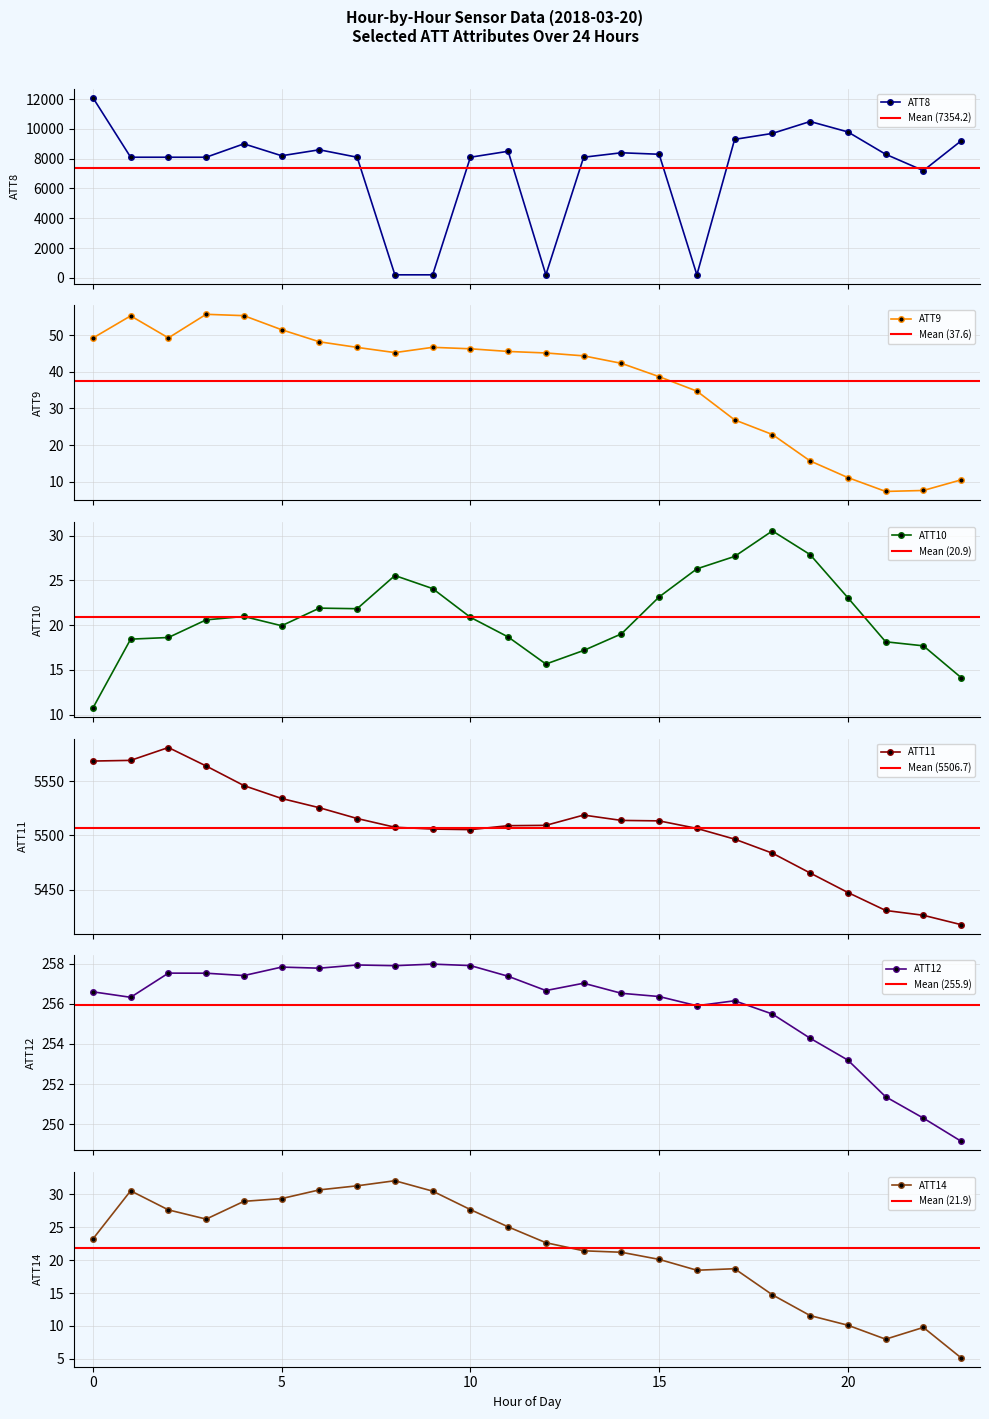

Is the value of ATT9 at 7 greater than the value of ATT11 at 21?

No